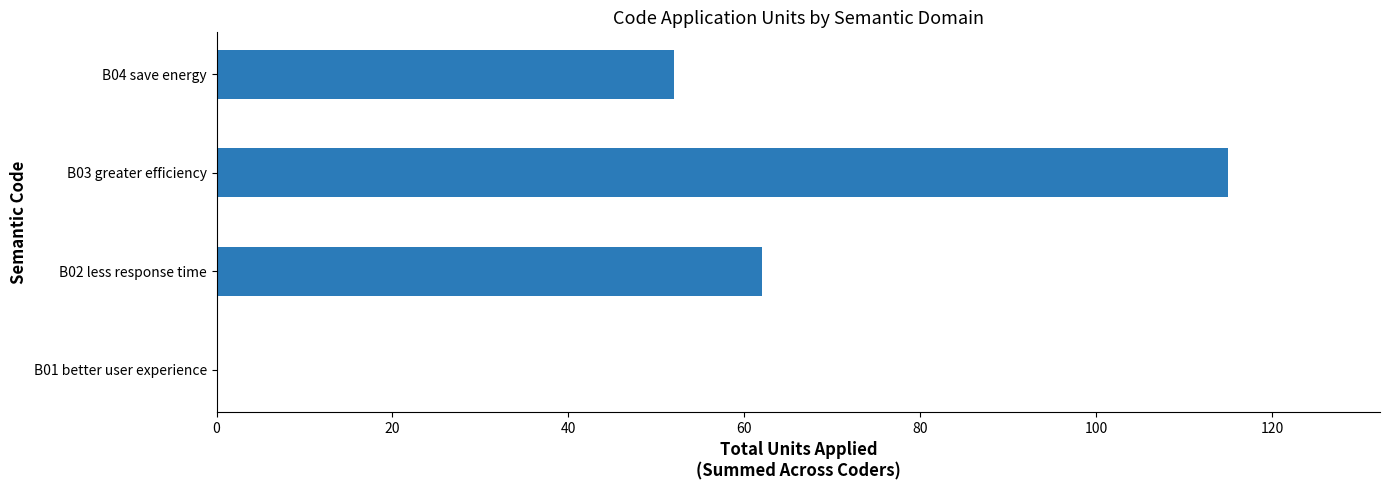

How many series are shown in this chart?

1